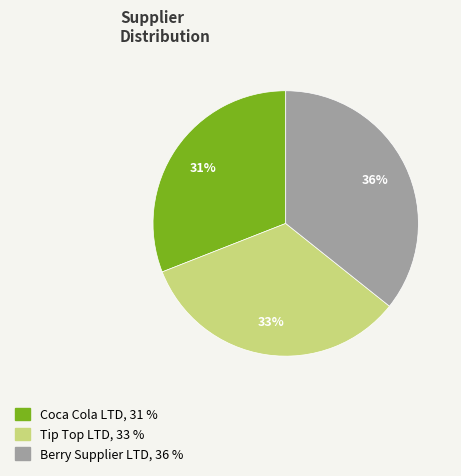

Which slice is the smallest?

Coca Cola LTD